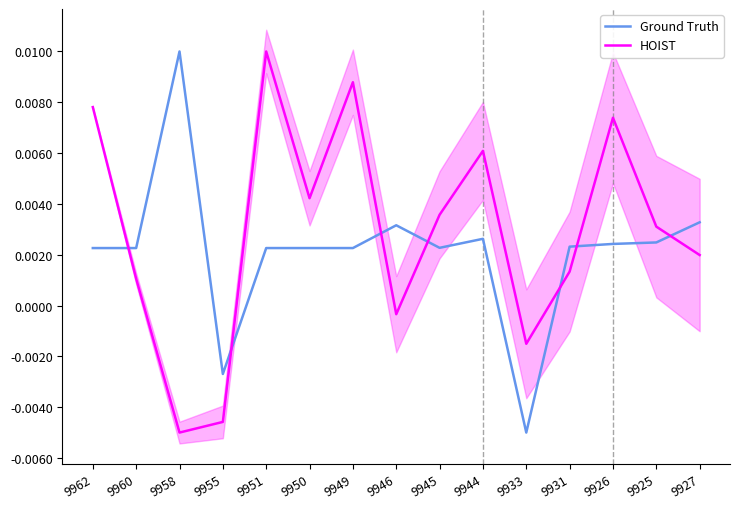

Which series has the largest total across all categories?

HOIST